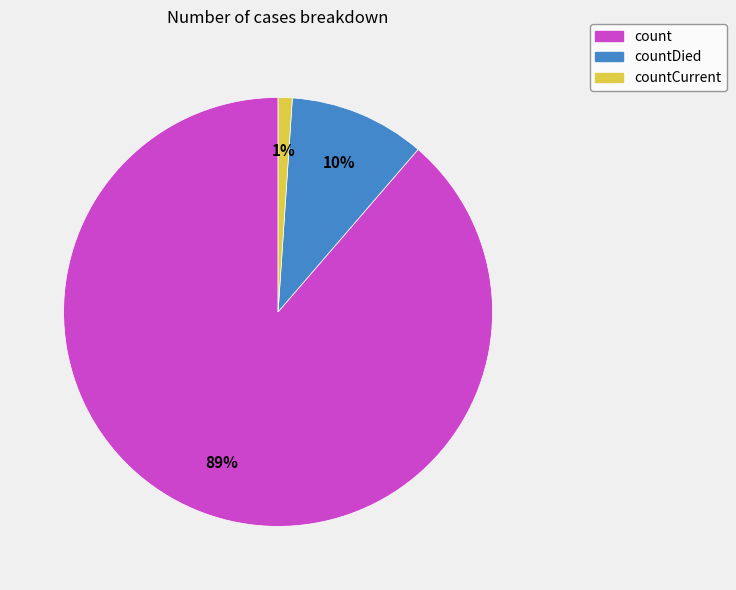

What is the smallest slice in the pie chart?

countCurrent